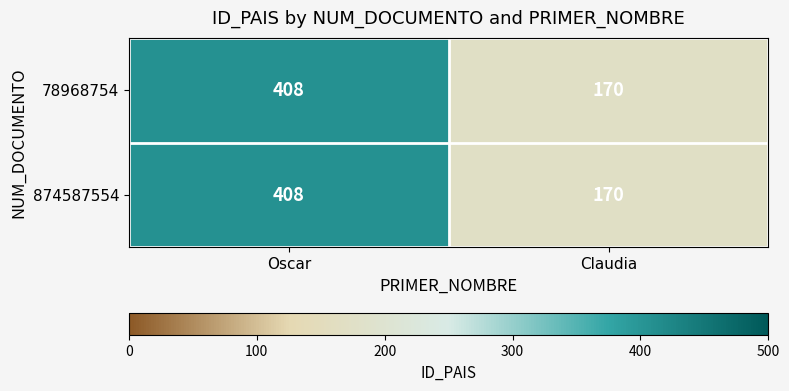

Reading left to right, what are all the values shown in this chart?

78968754: Oscar=408	Claudia=170
874587554: Oscar=408	Claudia=170